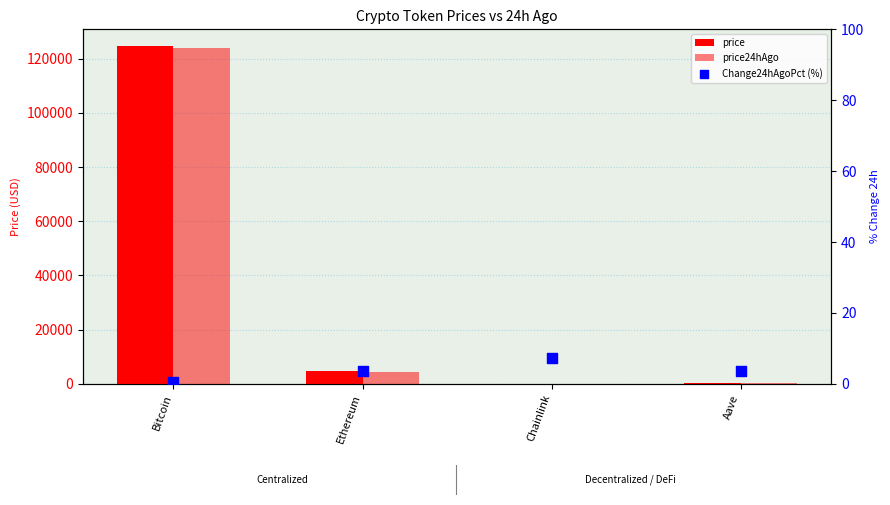

Which series has the largest Y range (max minus min)?

price